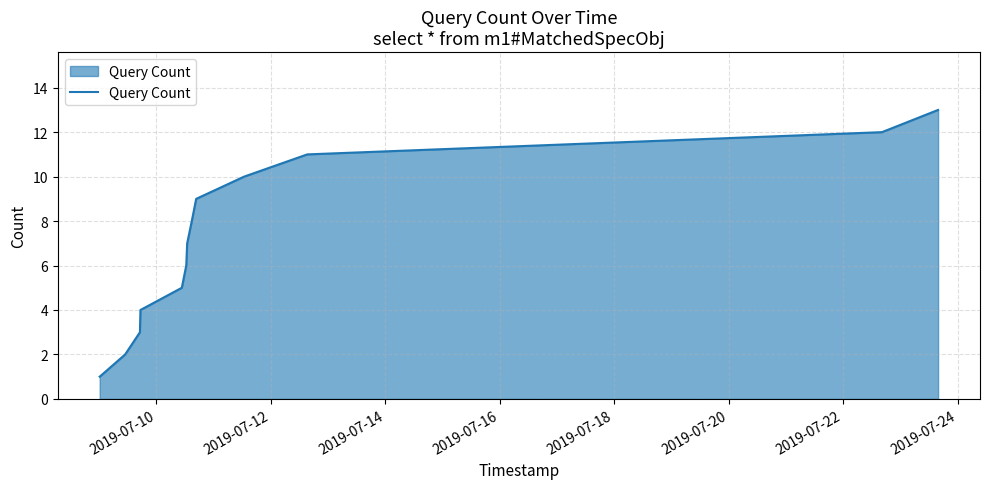

What is the maximum value shown in the chart?

13